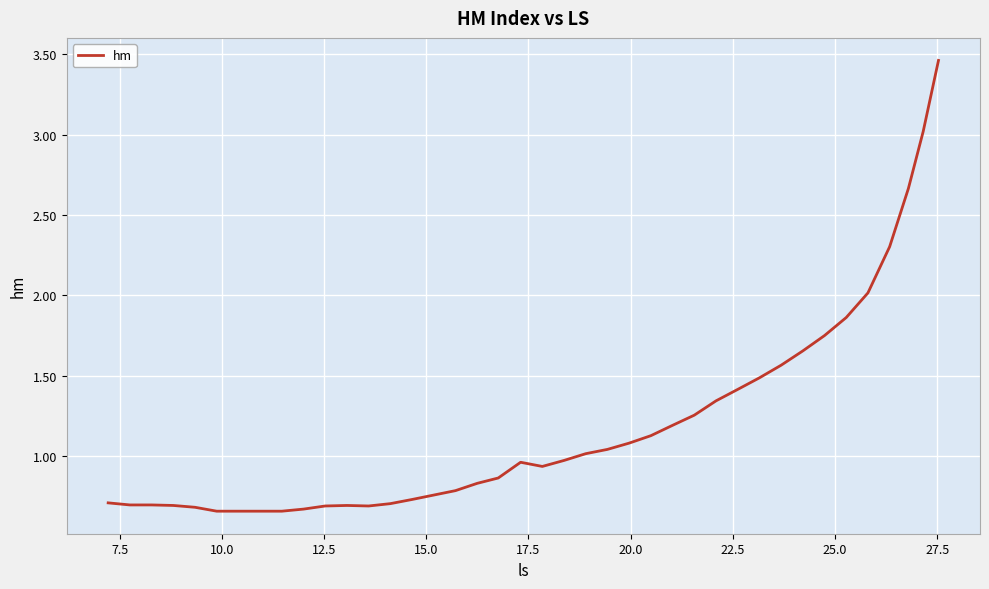

What is the difference between the maximum and minimum values?

2.8